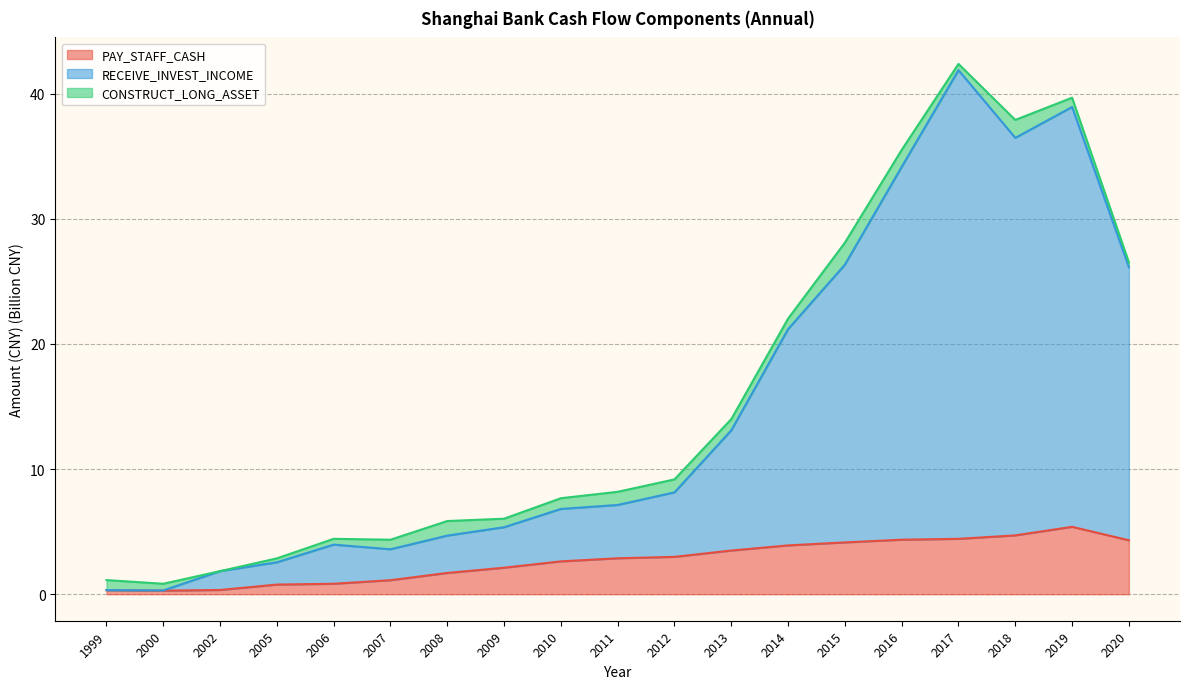

How many data points in RECEIVE_INVEST_INCOME are above 7?

10